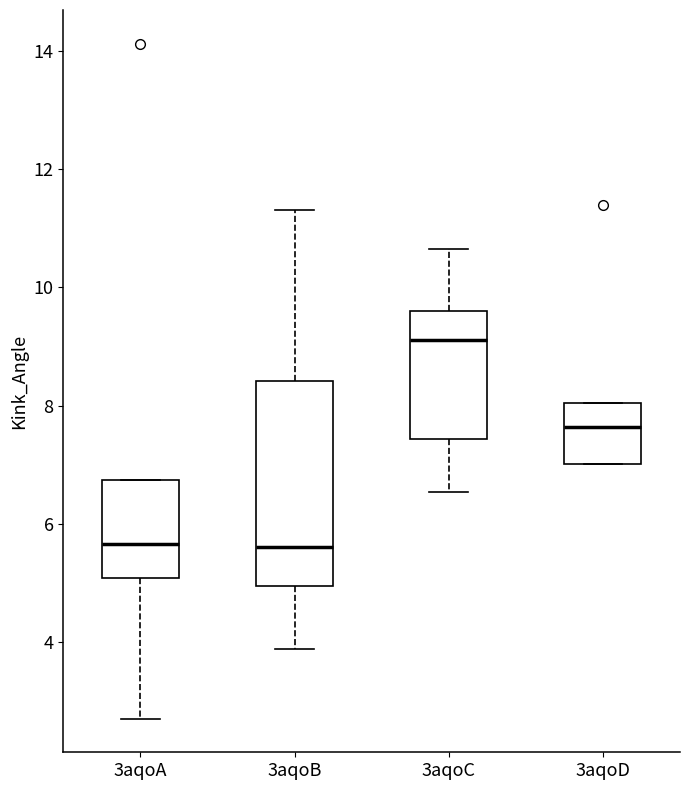

Reading left to right, read every box against the y-axis: the position of its median line, the range the box covers, and the ends of its whiskers. The values are not printed on the chart, so give them approximately, as read against the axis.

3aqoA: median 5.6, box 5.0 to 6.8, whiskers 2.8 to 6.8
3aqoB: median 5.6, box 5.0 to 8.4, whiskers 3.8 to 11.4
3aqoC: median 9.2, box 7.4 to 9.6, whiskers 6.6 to 10.6
3aqoD: median 7.6, box 7.0 to 8.0, whiskers 7.0 to 8.0